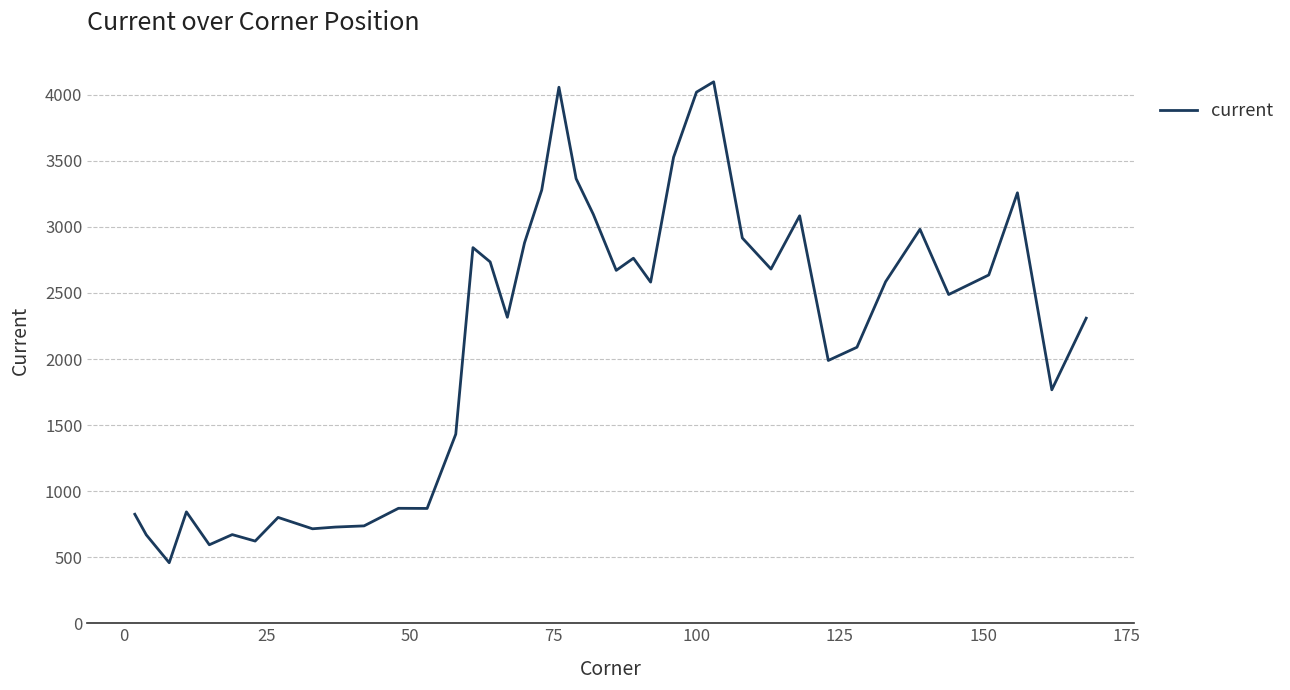

What is the difference between the maximum and minimum values?

3640